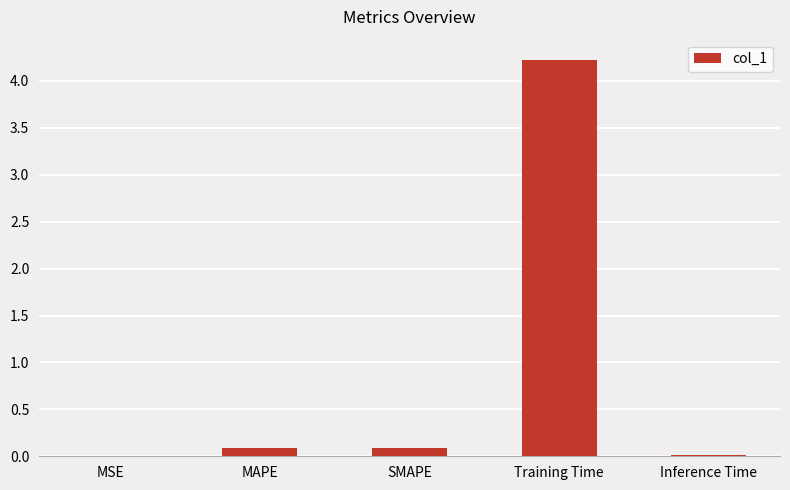

Between Training Time and SMAPE, which is larger?

Training Time